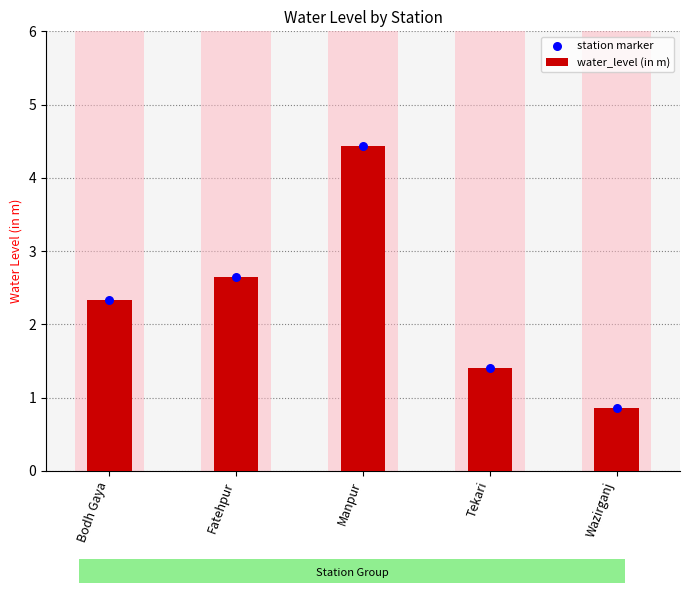

What are all the series names shown in the legend?

water_level (in m), station marker